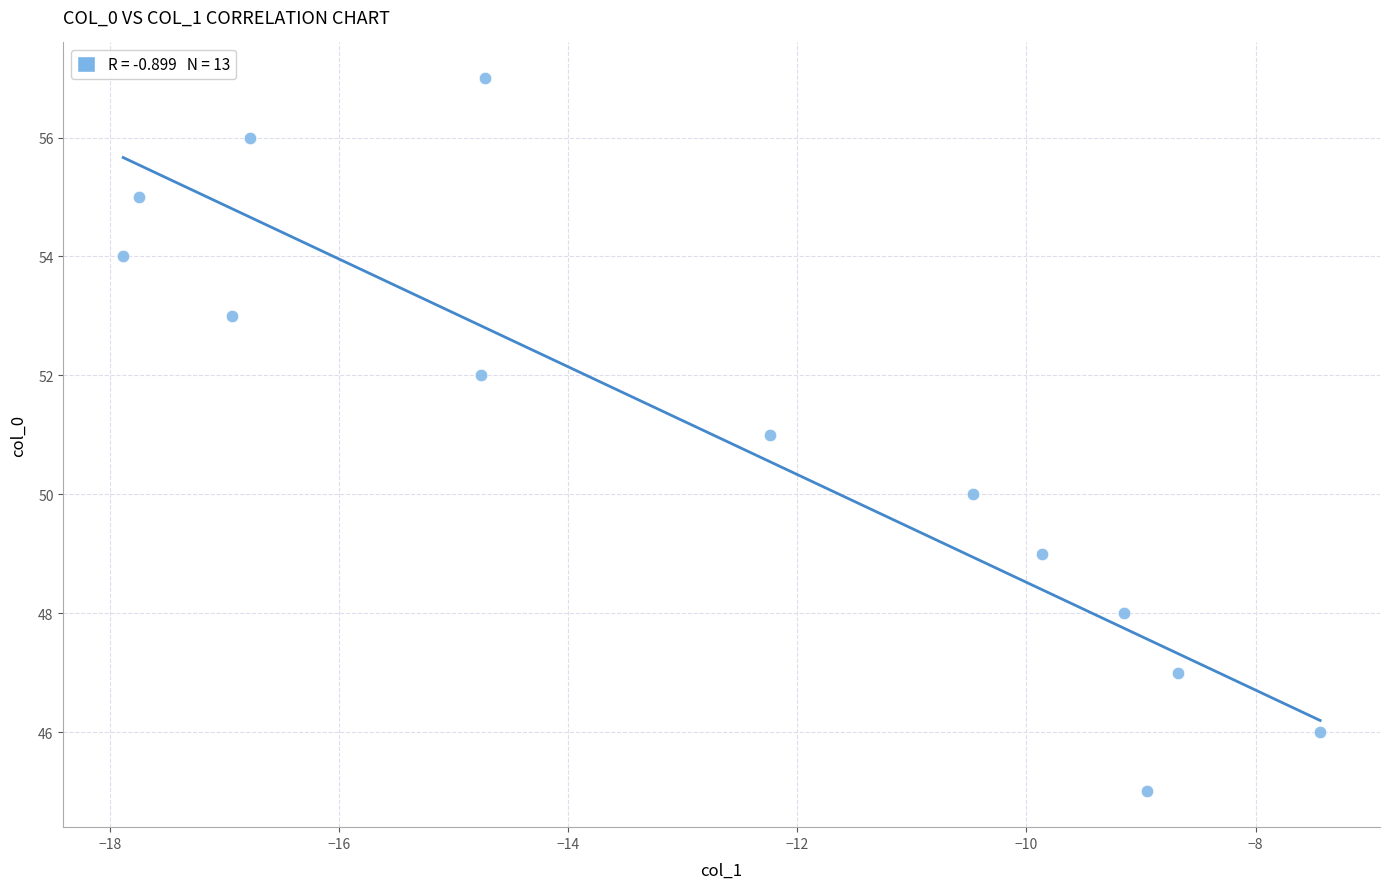

What is the range of Y values (max minus min)?

12